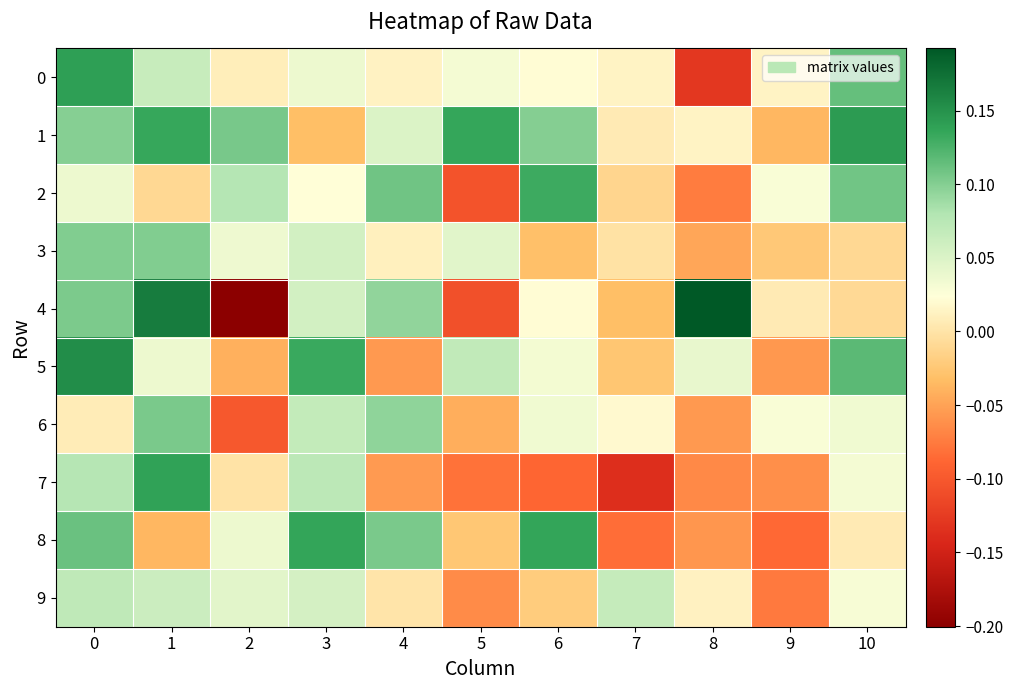

Reading right to left, list all the values displayed in this chart.

0: 10=0.1	9=0.0	8=-0.1	7=0.0	6=0.0	5=0.0	4=0.0	3=0.0	2=0.0	1=0.1	0=0.1
1: 10=0.1	9=-0.0	8=0.0	7=0.0	6=0.1	5=0.1	4=0.0	3=-0.0	2=0.1	1=0.1	0=0.1
2: 10=0.1	9=0.0	8=-0.1	7=-0.0	6=0.1	5=-0.1	4=0.1	3=0.0	2=0.1	1=-0.0	0=0.0
3: 10=-0.0	9=-0.0	8=-0.0	7=-0.0	6=-0.0	5=0.0	4=0.0	3=0.1	2=0.0	1=0.1	0=0.1
4: 10=-0.0	9=0.0	8=0.2	7=-0.0	6=0.0	5=-0.1	4=0.1	3=0.1	2=-0.2	1=0.2	0=0.1
5: 10=0.1	9=-0.1	8=0.0	7=-0.0	6=0.0	5=0.1	4=-0.1	3=0.1	2=-0.0	1=0.0	0=0.2
6: 10=0.0	9=0.0	8=-0.1	7=0.0	6=0.0	5=-0.0	4=0.1	3=0.1	2=-0.1	1=0.1	0=0.0
7: 10=0.0	9=-0.1	8=-0.1	7=-0.1	6=-0.1	5=-0.1	4=-0.1	3=0.1	2=-0.0	1=0.1	0=0.1
8: 10=0.0	9=-0.1	8=-0.1	7=-0.1	6=0.1	5=-0.0	4=0.1	3=0.1	2=0.0	1=-0.0	0=0.1
9: 10=0.0	9=-0.1	8=0.0	7=0.1	6=-0.0	5=-0.1	4=0.0	3=0.1	2=0.0	1=0.1	0=0.1